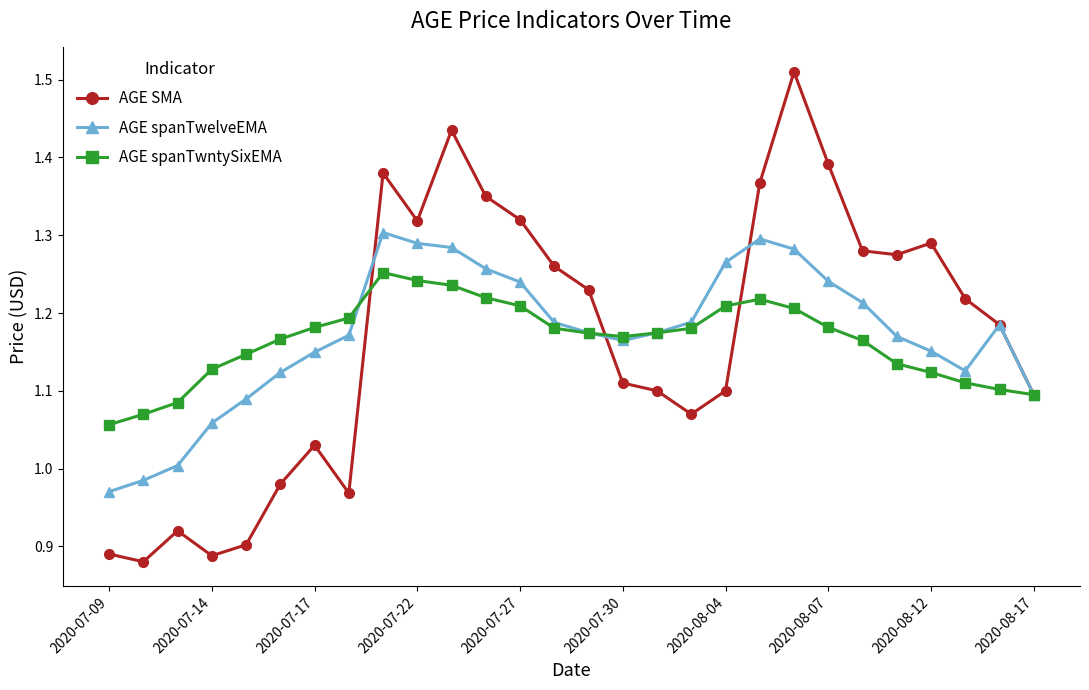

Rank the series by their maximum value, from lowest to highest.

AGE spanTwntySixEMA, AGE spanTwelveEMA, AGE SMA